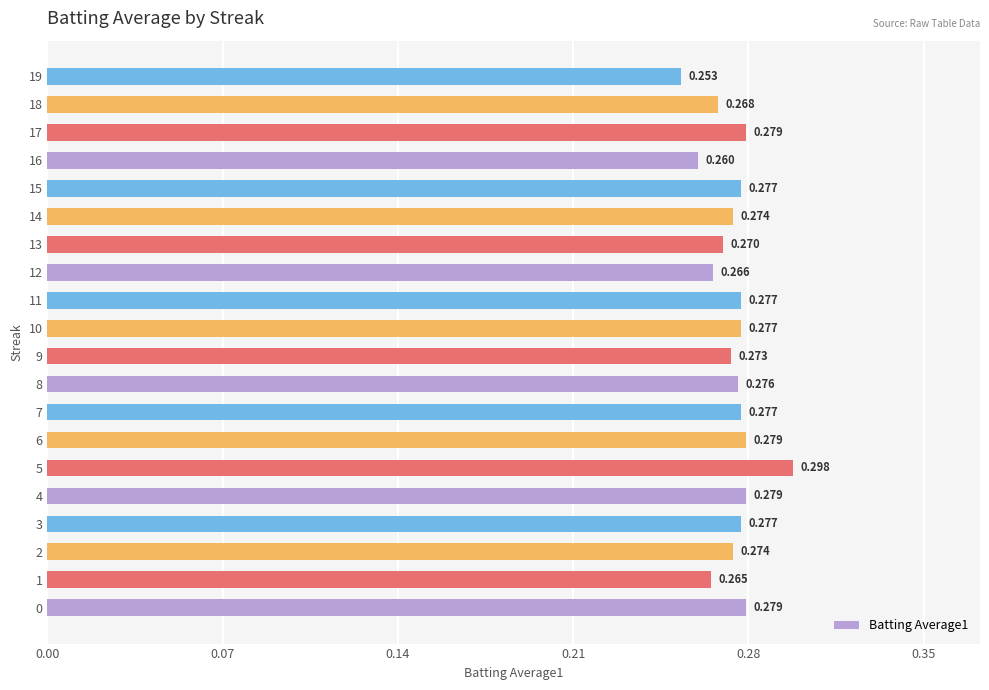

How many bars are there in total?

20